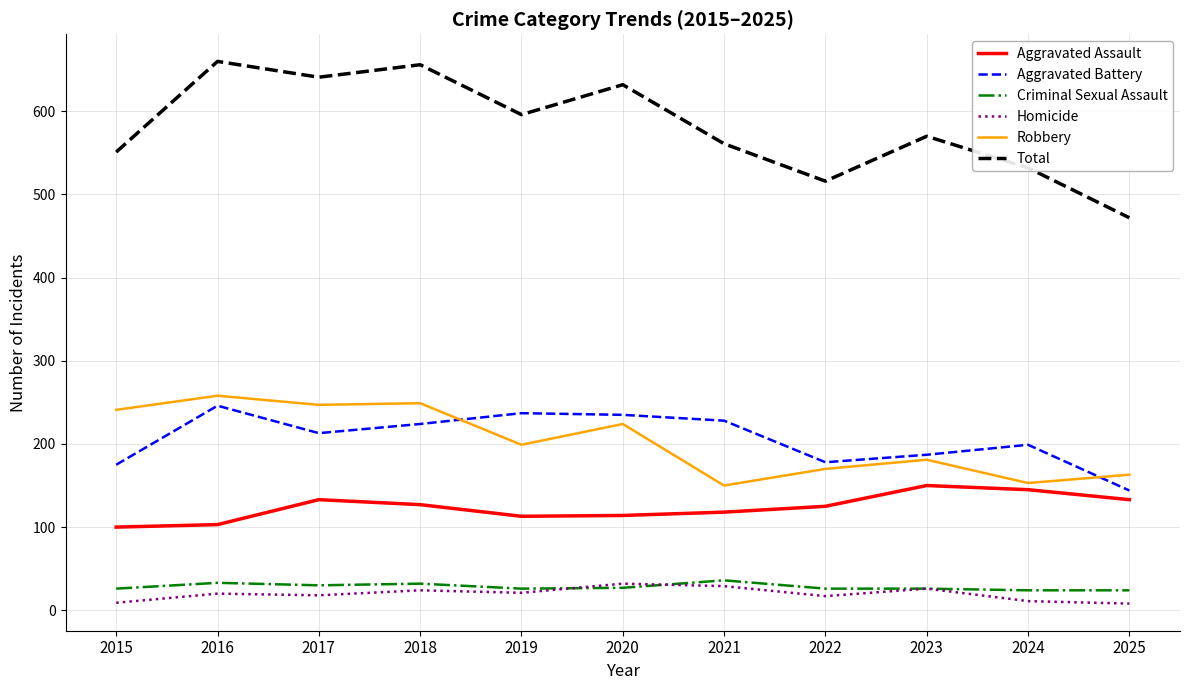

Is it true that Aggravated Assault equals 103 at 2016?

True